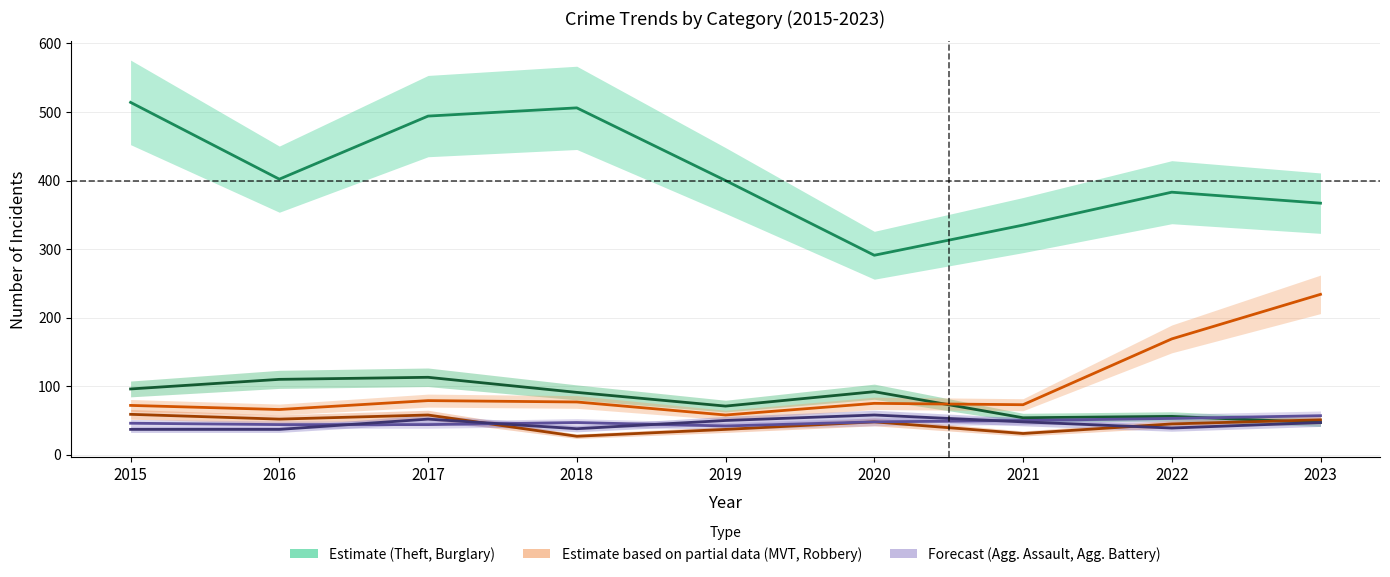

What is the maximum value for Burglary?

113